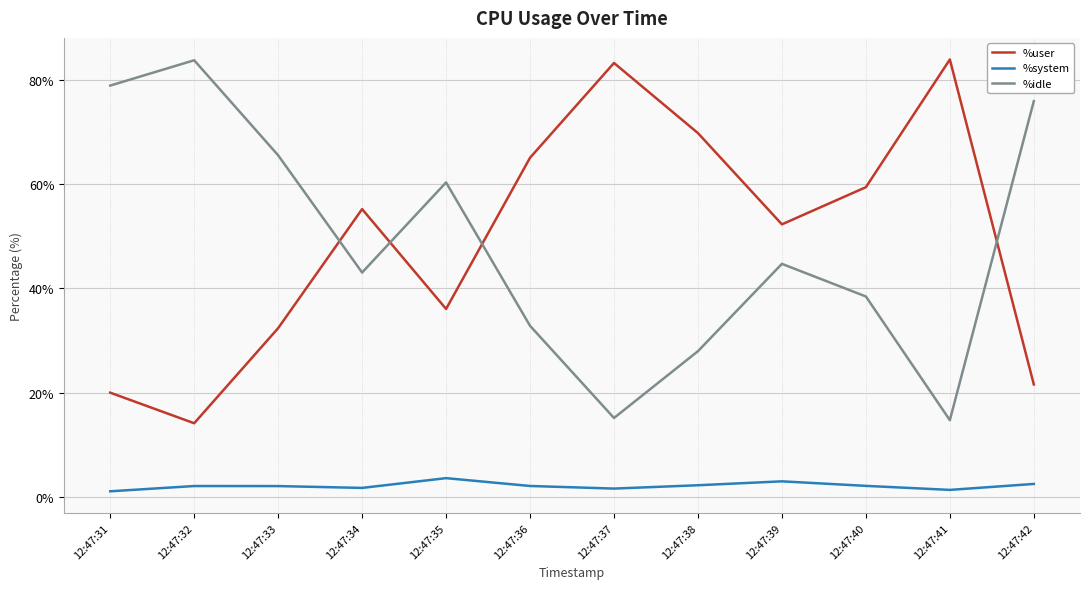

How many times do %user and %idle cross each other?

4